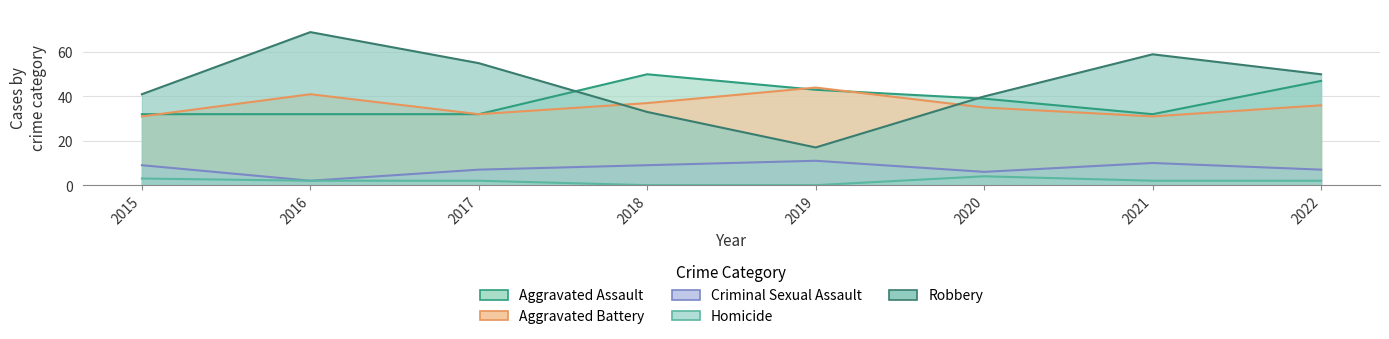

At which category does Aggravated Battery reach its first local peak?

2016